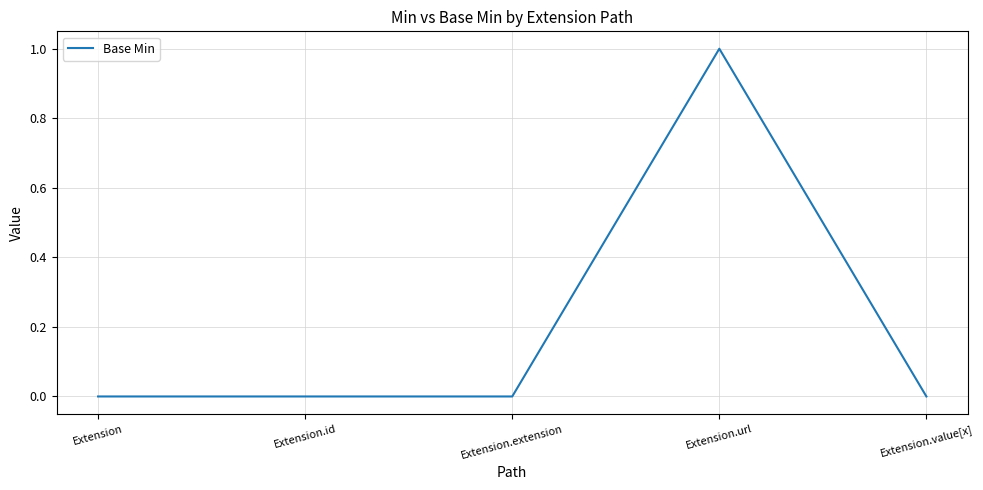

How many categories are shown in the chart?

5